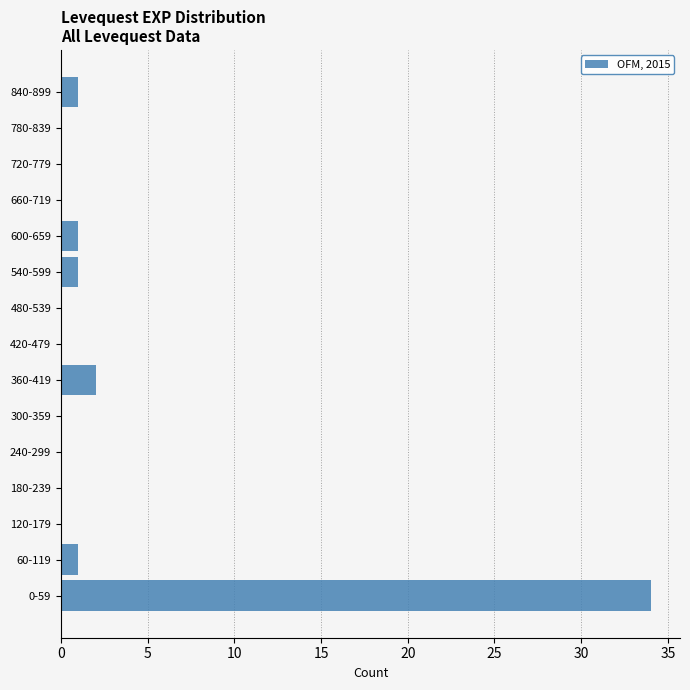

Reading bottom to top, transcribe all the data shown in this chart.

0-59=34	60-119=1	120-179=0	180-239=0	240-299=0	300-359=0	360-419=2	420-479=0	480-539=0	540-599=1	600-659=1	660-719=0	720-779=0	780-839=0	840-899=1